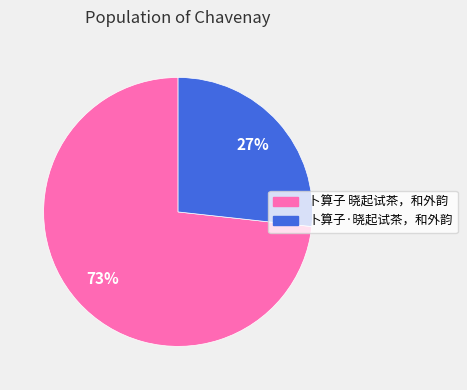

What percentage is the 卜算子·晓起试茶，和外韵 slice, to the nearest percent?

27%